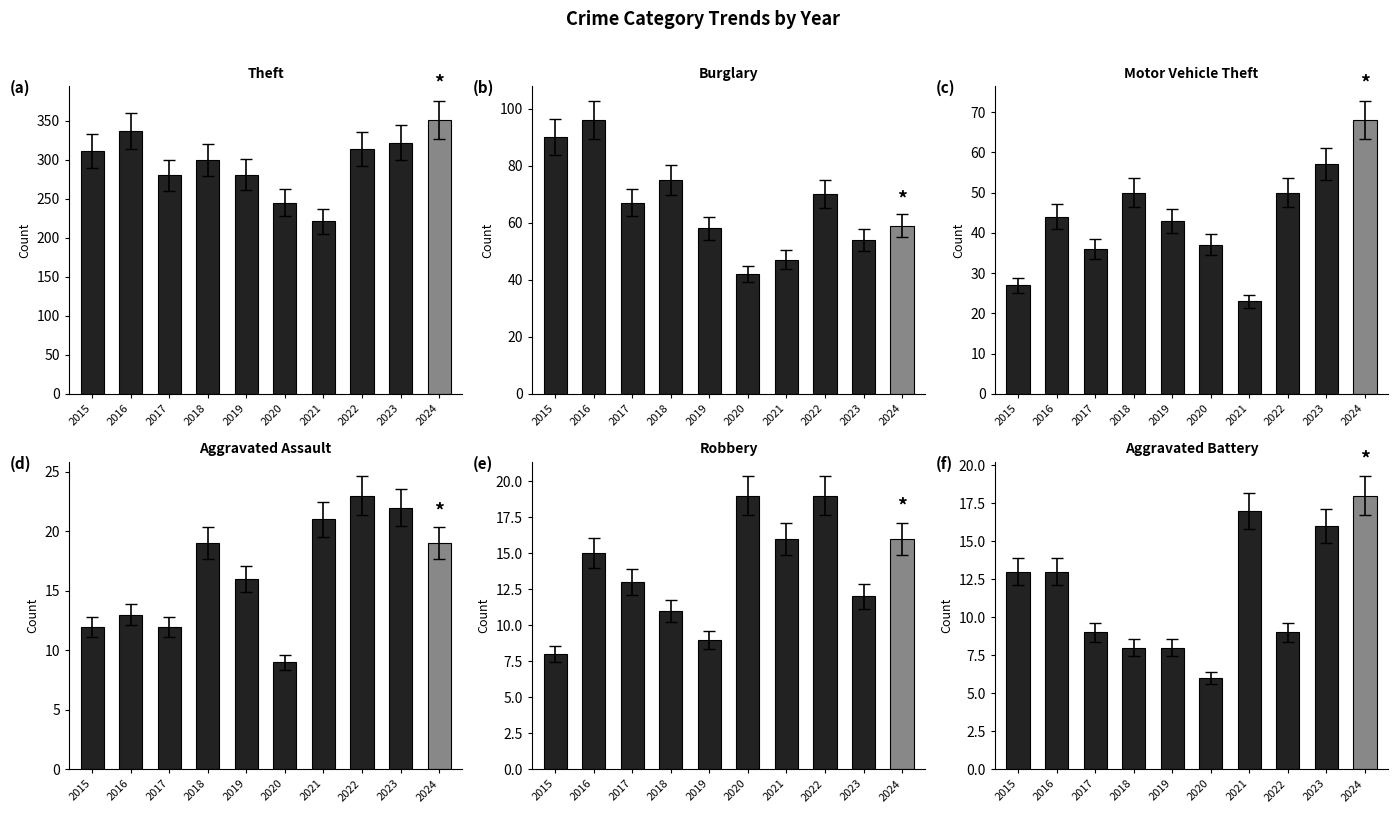

Reading left to right, extract all data points from this chart.

Theft: 311	337	280	300	281	245	221	314	322	351
Burglary: 90	96	67	75	58	42	47	70	54	59
Motor Vehicle Theft: 27	44	36	50	43	37	23	50	57	68
Aggravated Assault: 12	13	12	19	16	9	21	23	22	19
Robbery: 8	15	13	11	9	19	16	19	12	16
Aggravated Battery: 13	13	9	8	8	6	17	9	16	18